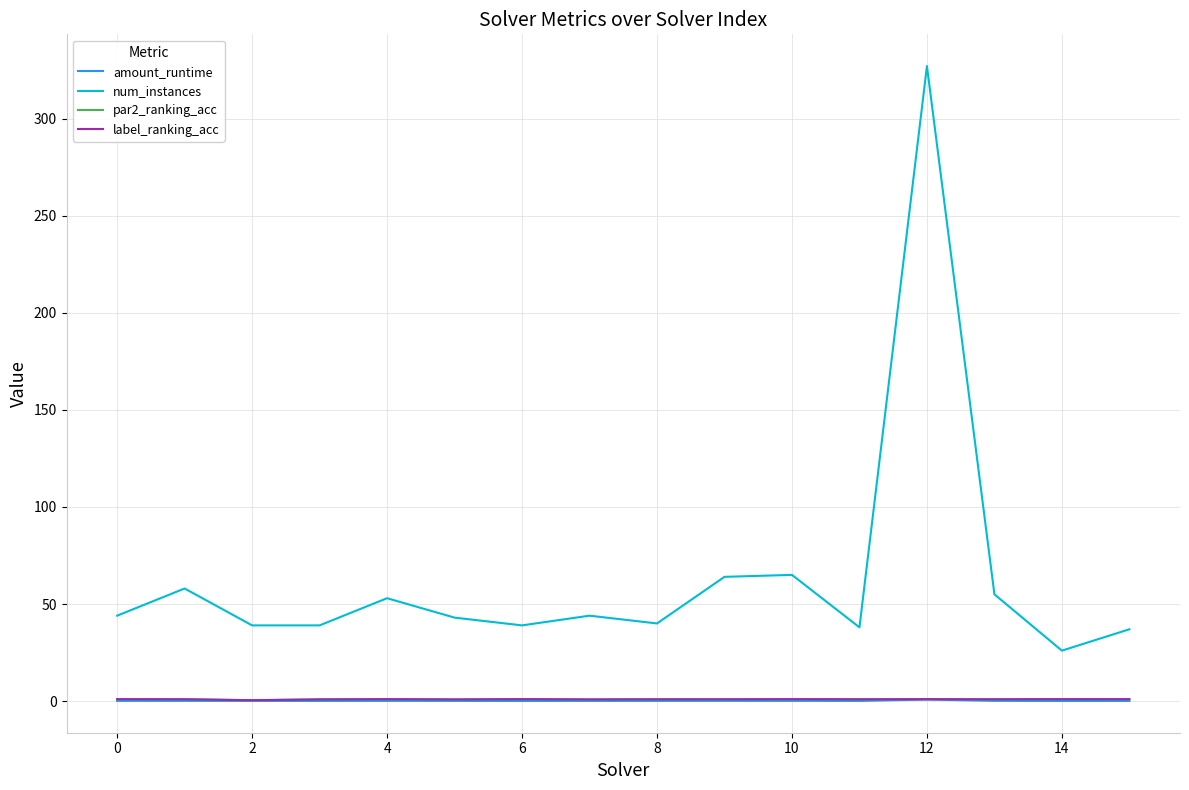

True or false: amount_runtime and num_instances cross at least once.

False